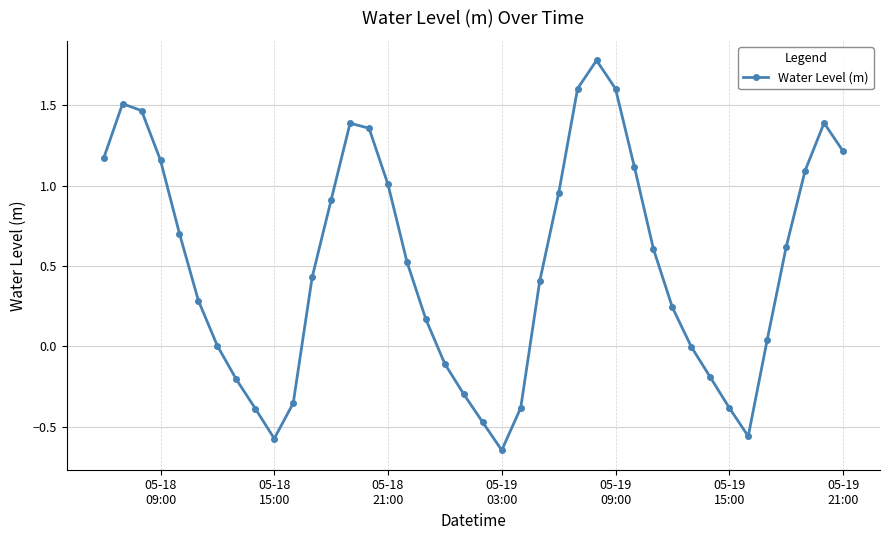

How many interior local valleys (lower than both neighbors) does the data have?

3